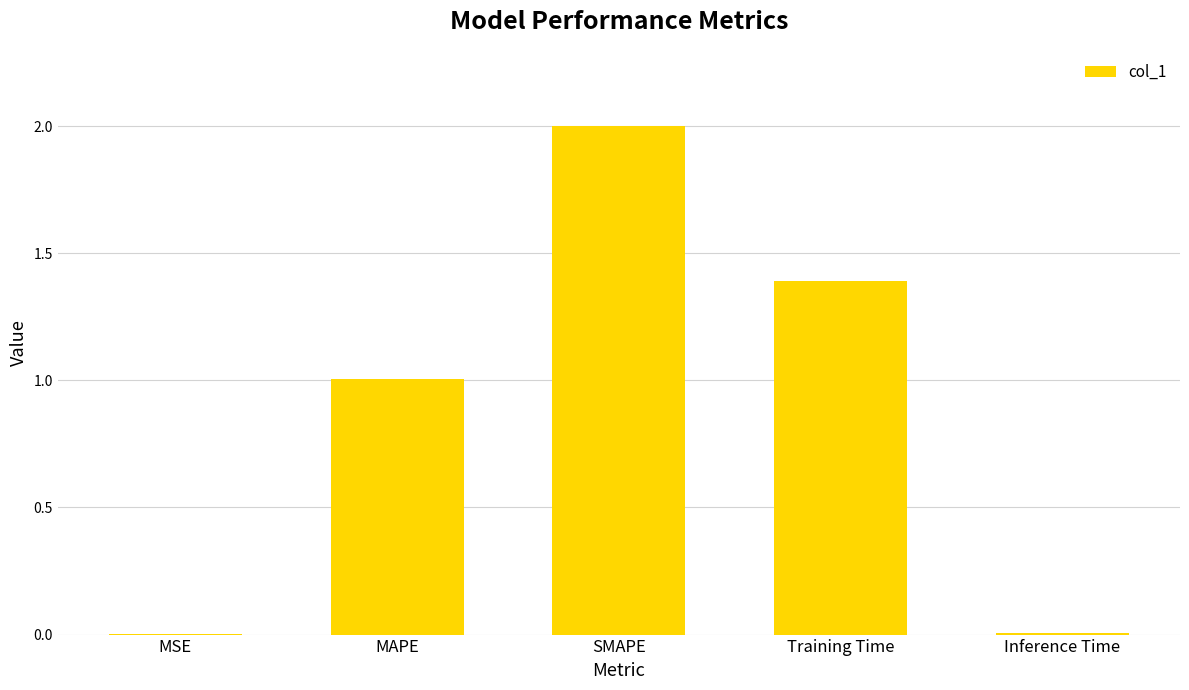

What is the maximum value shown in the chart?

2.0